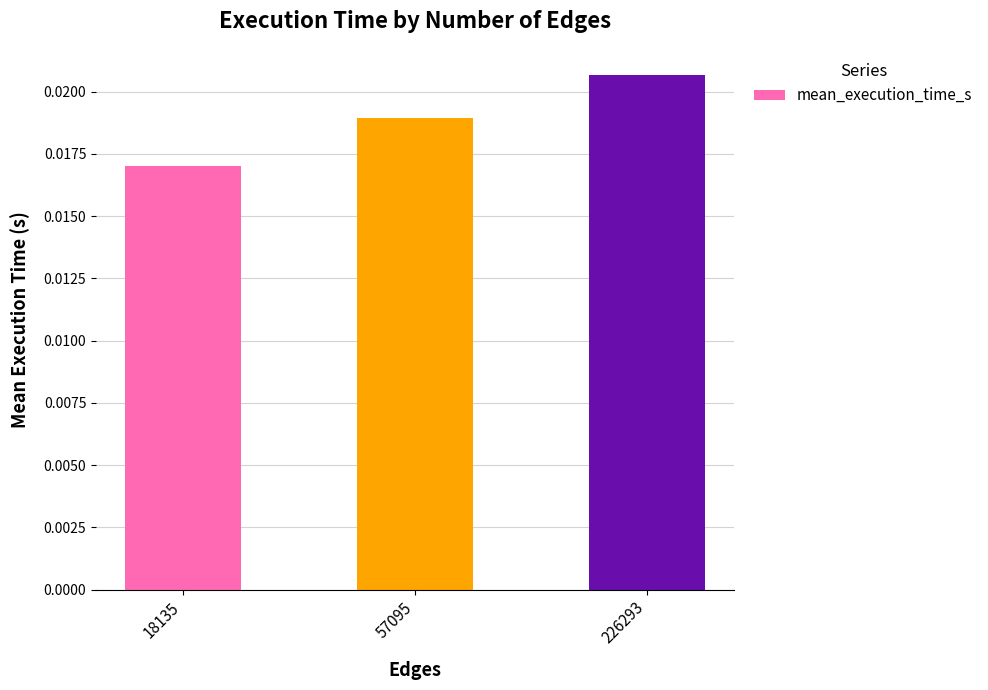

Between 57095 and 18135, which is larger?

57095